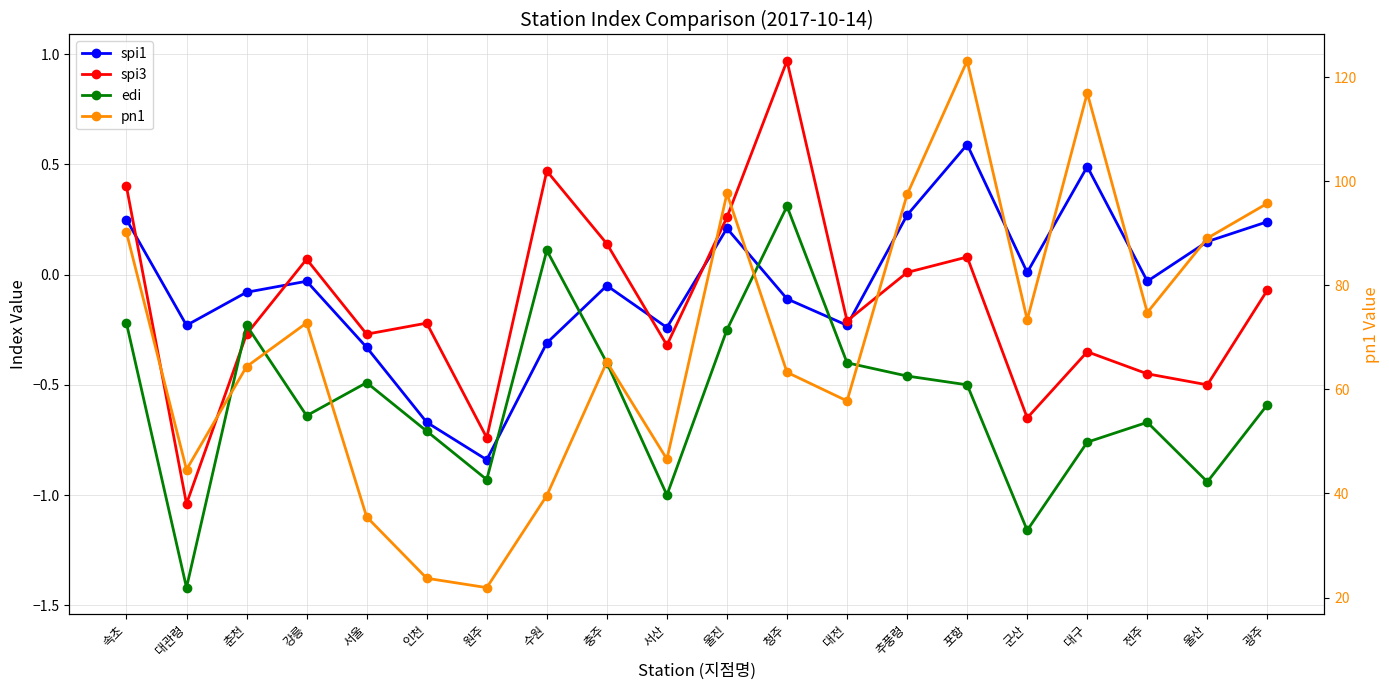

How many positive values does the edi series have?

2